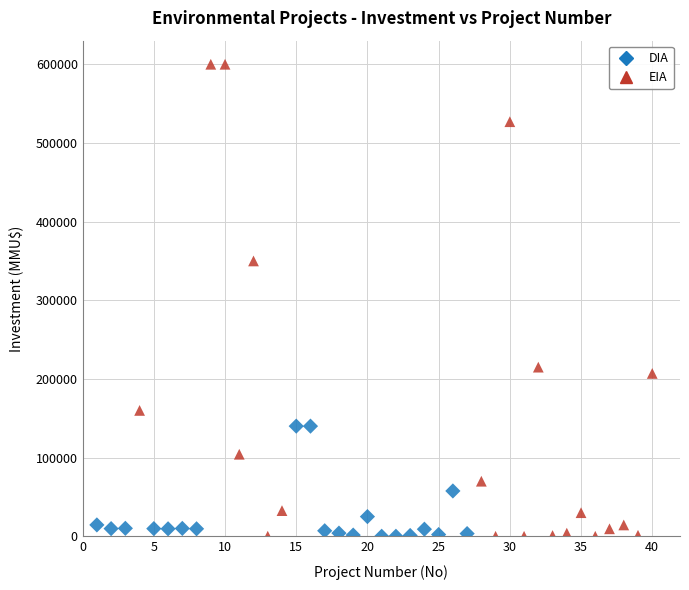

Which series reaches the maximum Y coordinate?

EIA